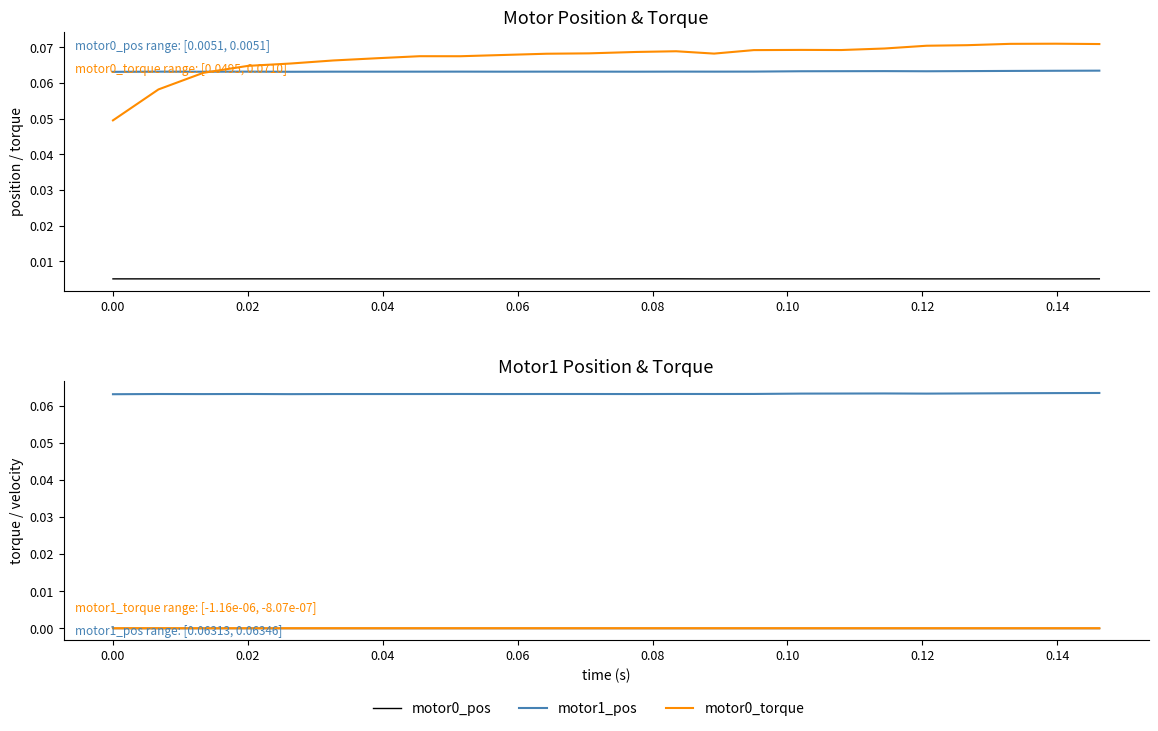

True or false: motor0_vel has more than 1 interior local peaks.

False